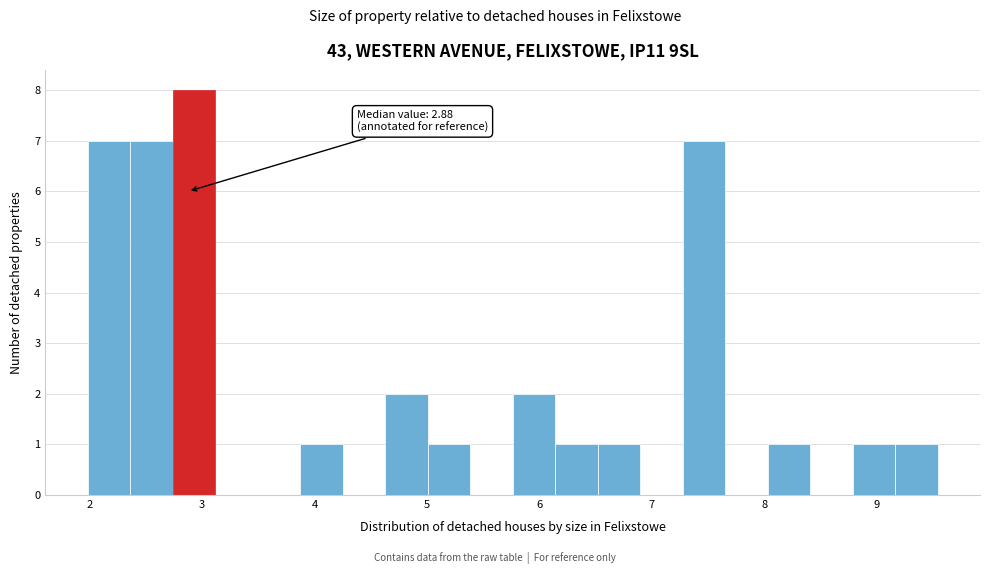

Around what value on the x-axis is the tallest bar? Give the approximate position of its centre, as read against the axis.

2.9